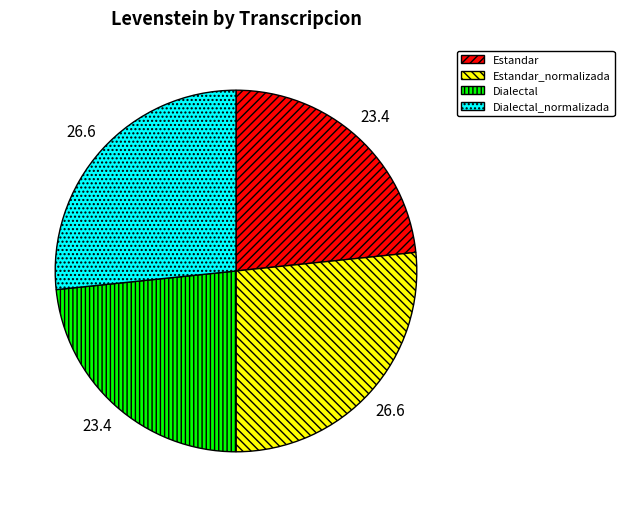

Is the sum of Dialectal_normalizada and Estandar_normalizada greater than half?

Yes